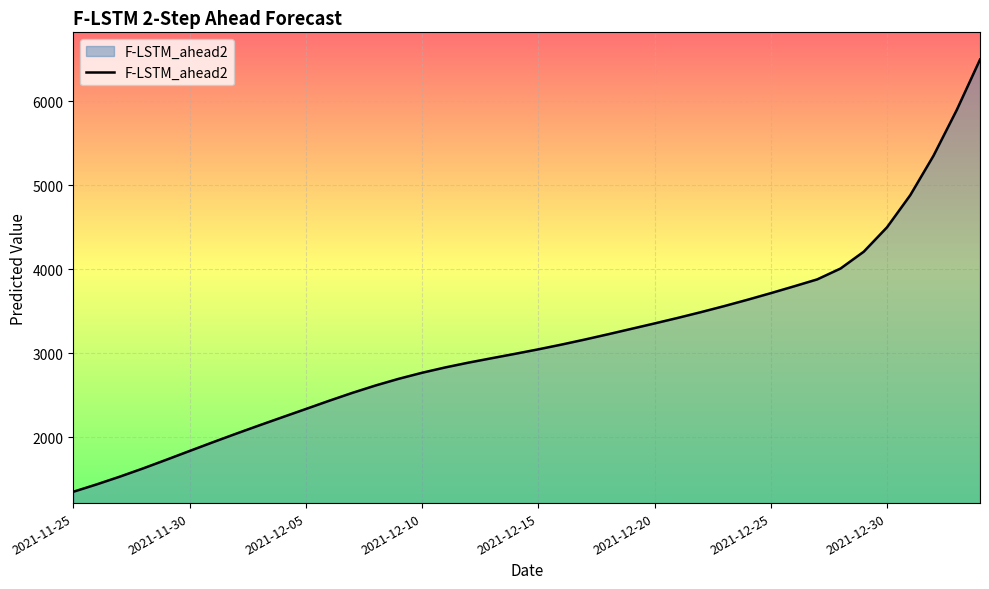

What is the greatest value displayed?

6498.9